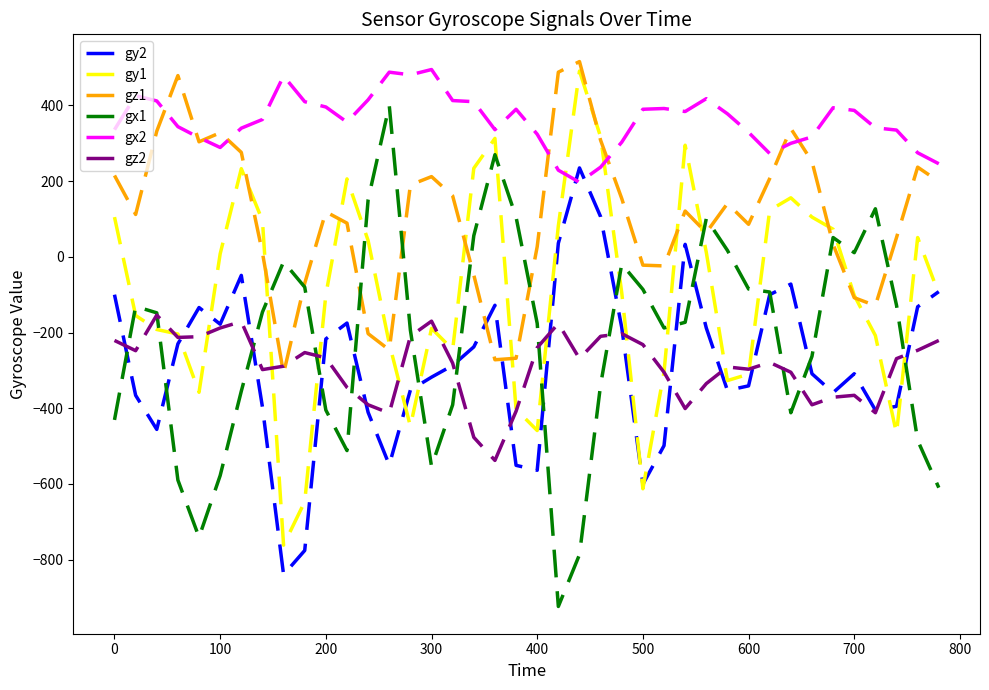

True or false: gx2 and gx1 intersect in this chart.

False